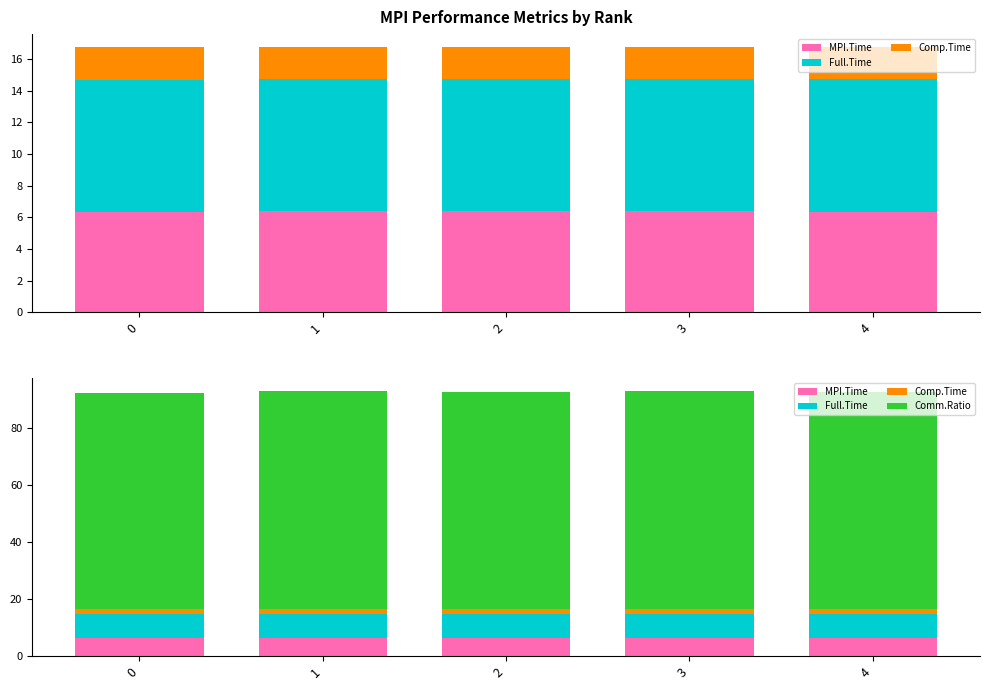

Reading right to left, what are all the values shown in this chart?

MPI.Time: 6.4	6.4	6.4	6.4	6.3
Full.Time: 8.4	8.4	8.4	8.4	8.4
Comp.Time: 2.0	2.0	2.0	2.0	2.0
Comm.Ratio: 76.0	76.3	76.2	76.4	75.8